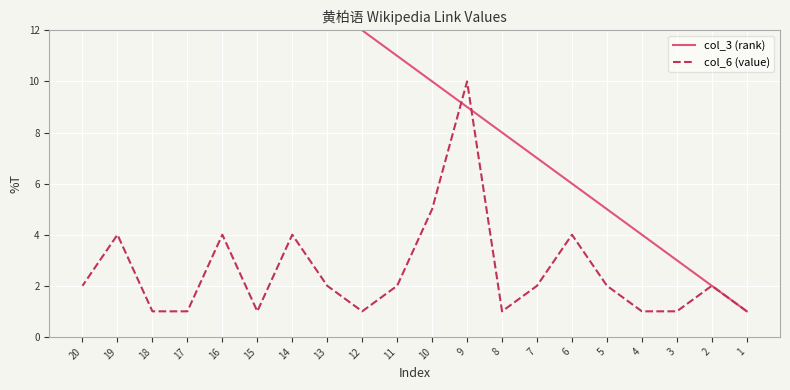

At which label does col_6 (value) first exceed 2?

6